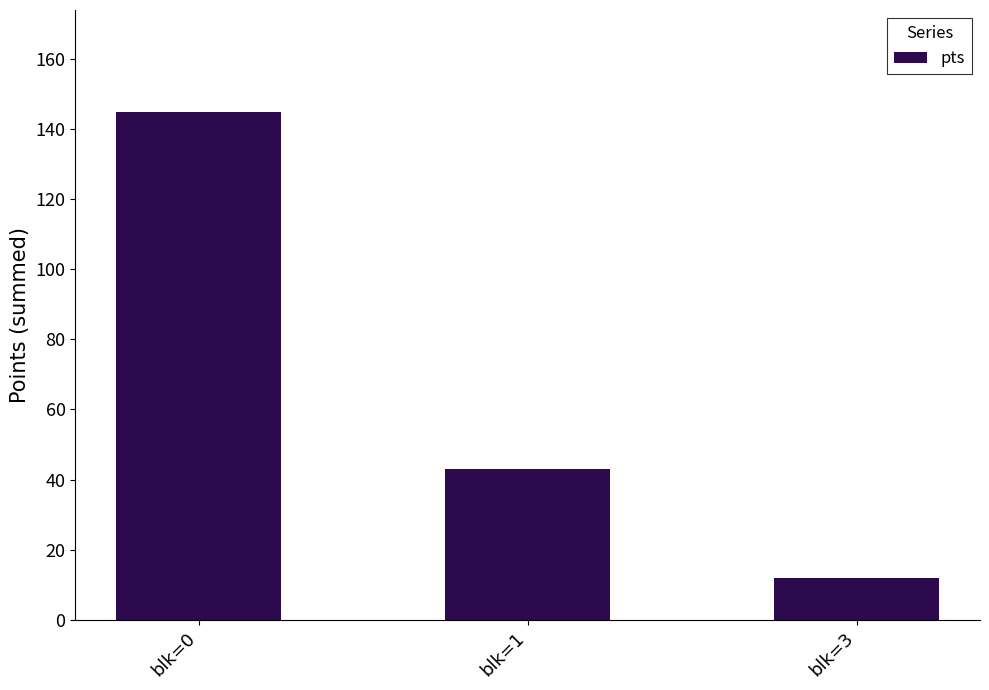

Are the bars horizontal?

No